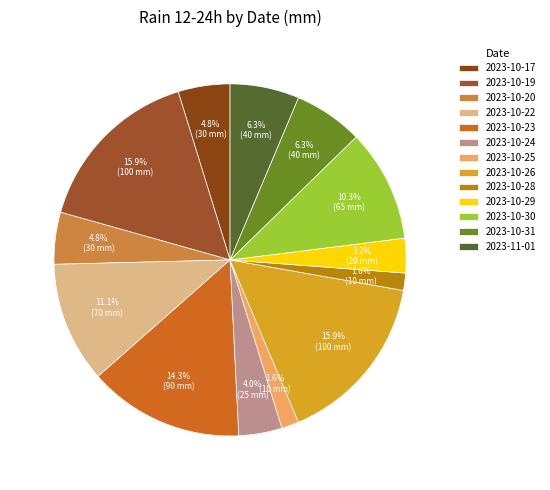

Approximately how many times larger is the value at 2023-10-26 compared to 2023-11-01?

2.5